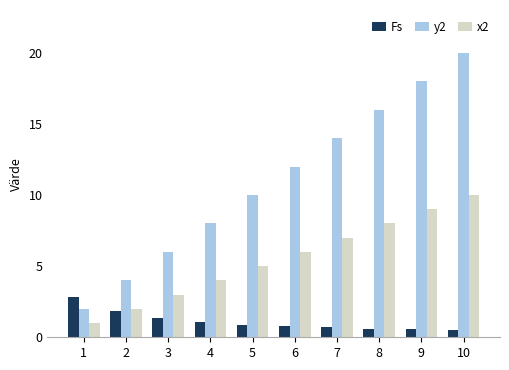

Between 6 and 9, which series saw the biggest shift?

y2